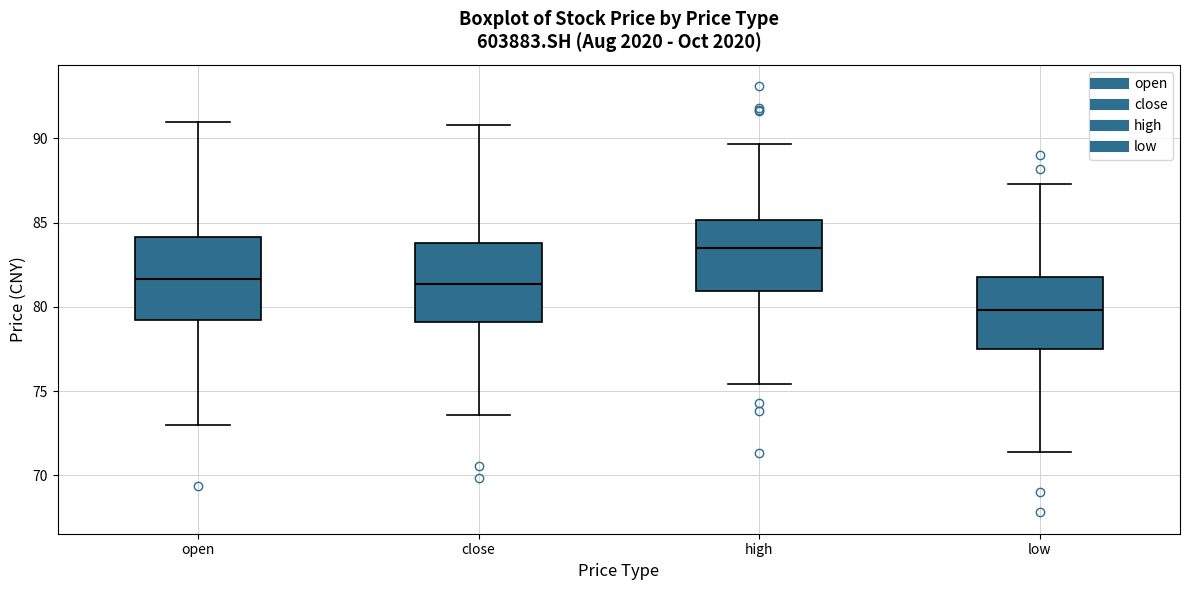

Which box's median line is the lowest?

low